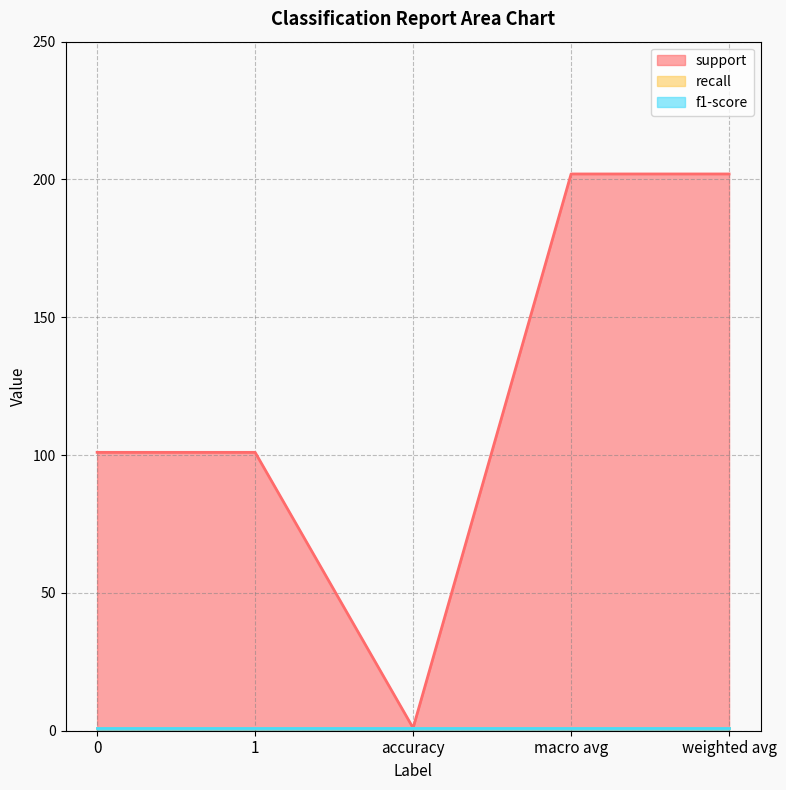

Which series has the largest range (max minus min)?

support